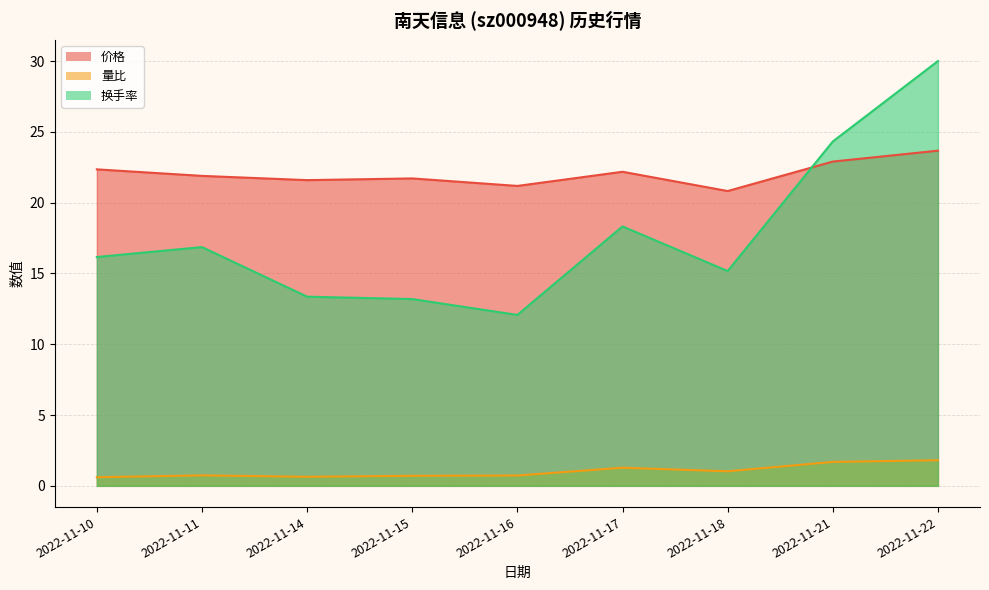

What is the difference between the second highest and minimum values in the 价格 series?

2.1